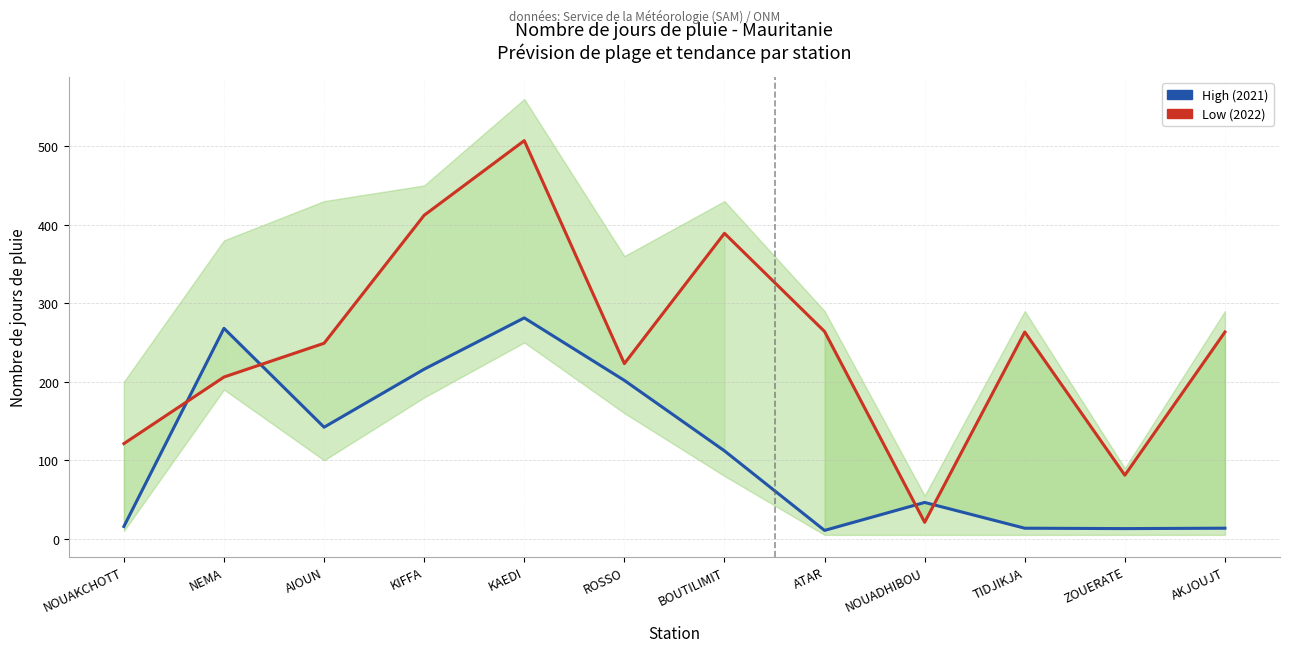

True or false: High (2021) has a value of 281.3 at KAEDI.

True